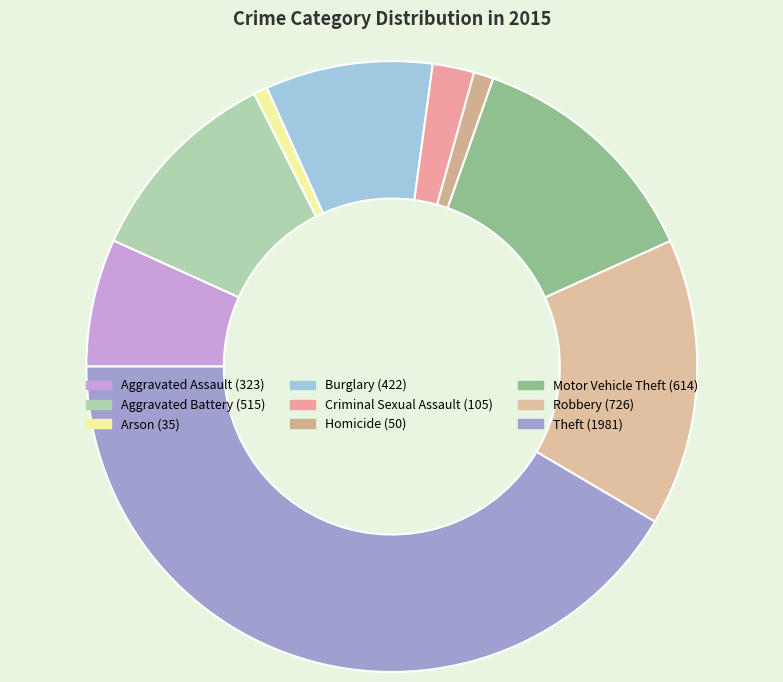

How many slices are in this pie chart?

9